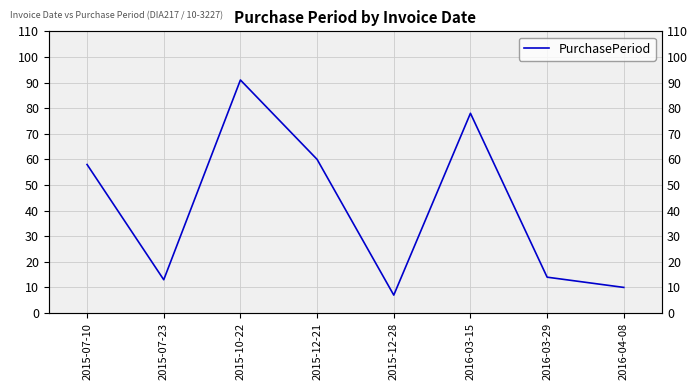

What is the difference between the values at 2015-10-22 and 2015-07-10?

33